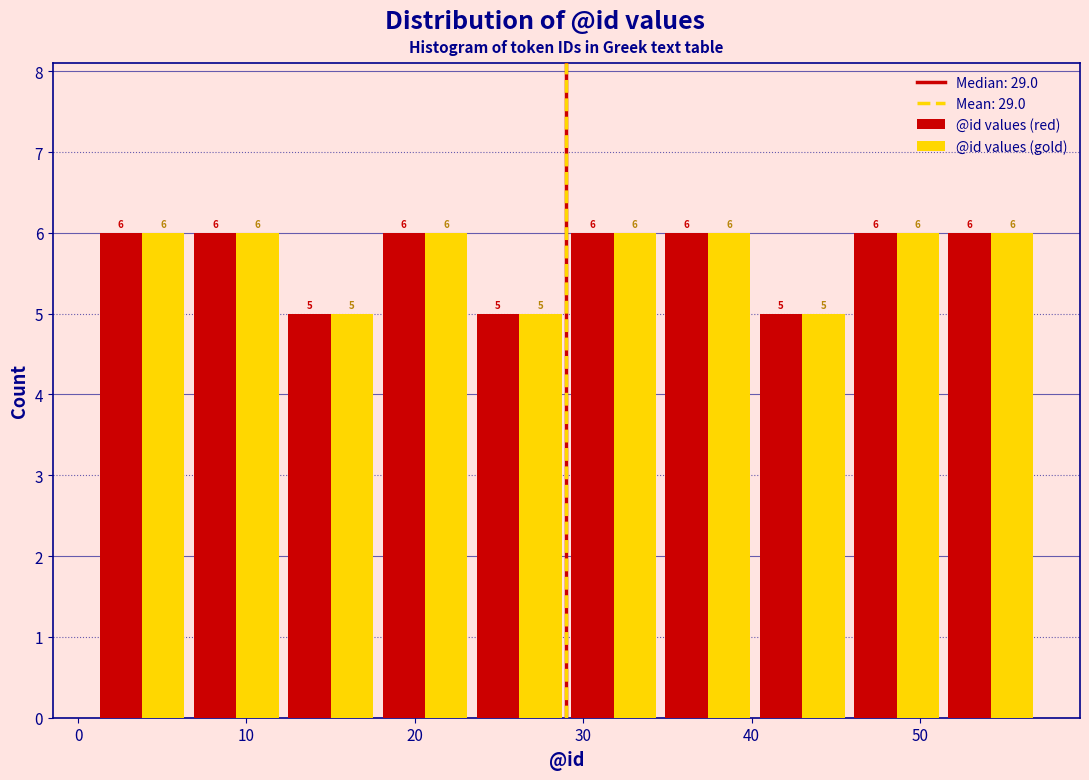

Reading left to right, list every range on the x-axis with the height of the bar of each series over it. The bar edges are not printed on the chart, so give them approximately, as read against the axis.

1.0 to 6.6: @id values (red)=6	@id values (gold)=6
6.6 to 12.2: @id values (red)=6	@id values (gold)=6
12.2 to 17.8: @id values (red)=5	@id values (gold)=5
17.8 to 23.4: @id values (red)=6	@id values (gold)=6
23.4 to 29.0: @id values (red)=5	@id values (gold)=5
29.0 to 34.6: @id values (red)=6	@id values (gold)=6
34.6 to 40.2: @id values (red)=6	@id values (gold)=6
40.2 to 45.8: @id values (red)=5	@id values (gold)=5
45.8 to 51.4: @id values (red)=6	@id values (gold)=6
51.4 to 57.0: @id values (red)=6	@id values (gold)=6